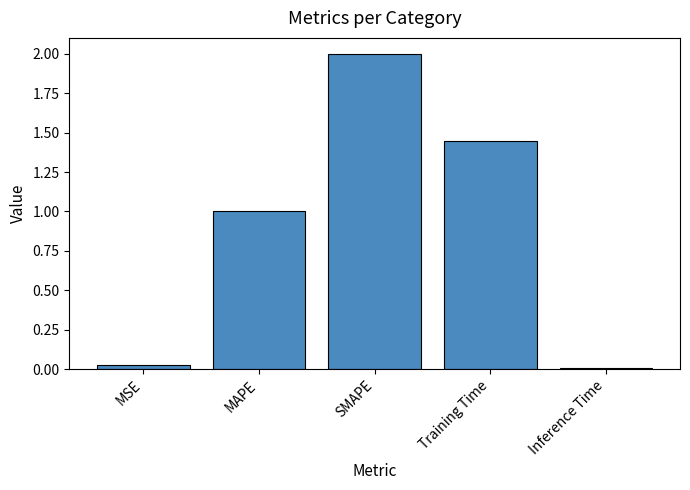

At which category does the chart reach its peak across all series?

SMAPE